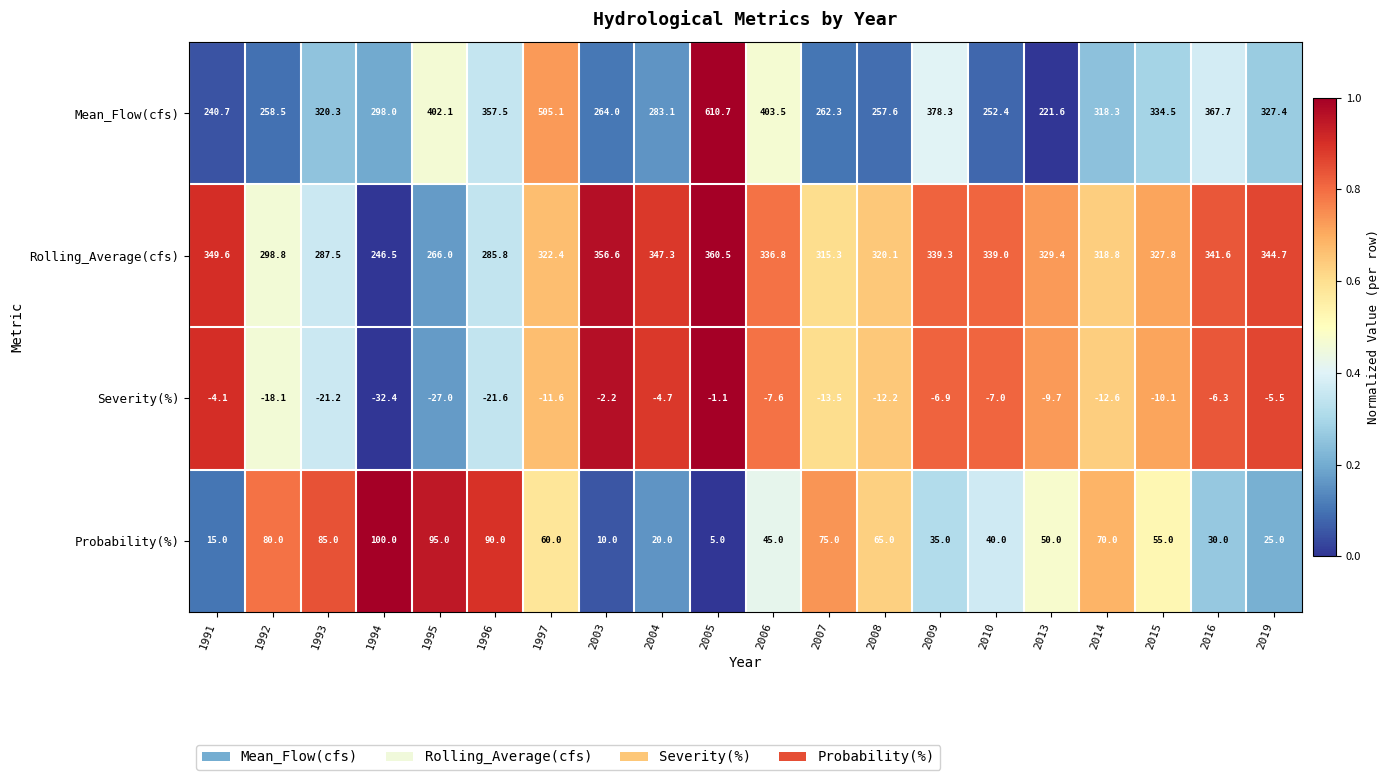

What value does the Rolling_Average(cfs) series have at 2010?

339.0